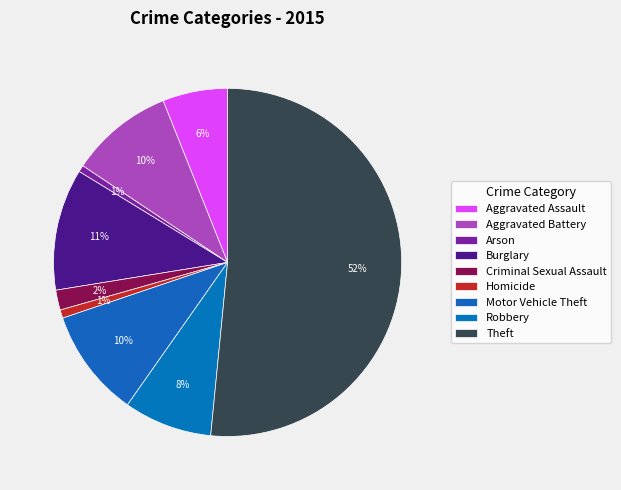

Do Criminal Sexual Assault and Homicide together represent more than half of the pie?

No